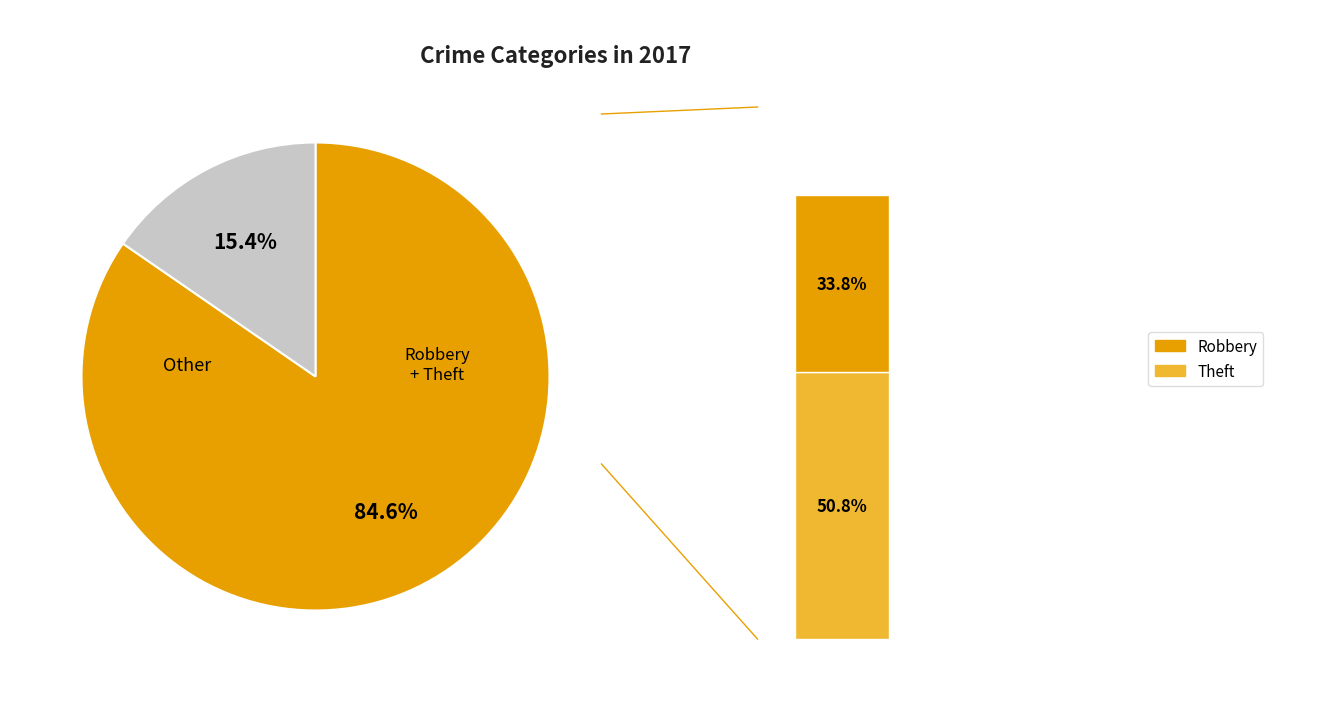

Is it true that Aggravated Battery is 4% of the pie?

False